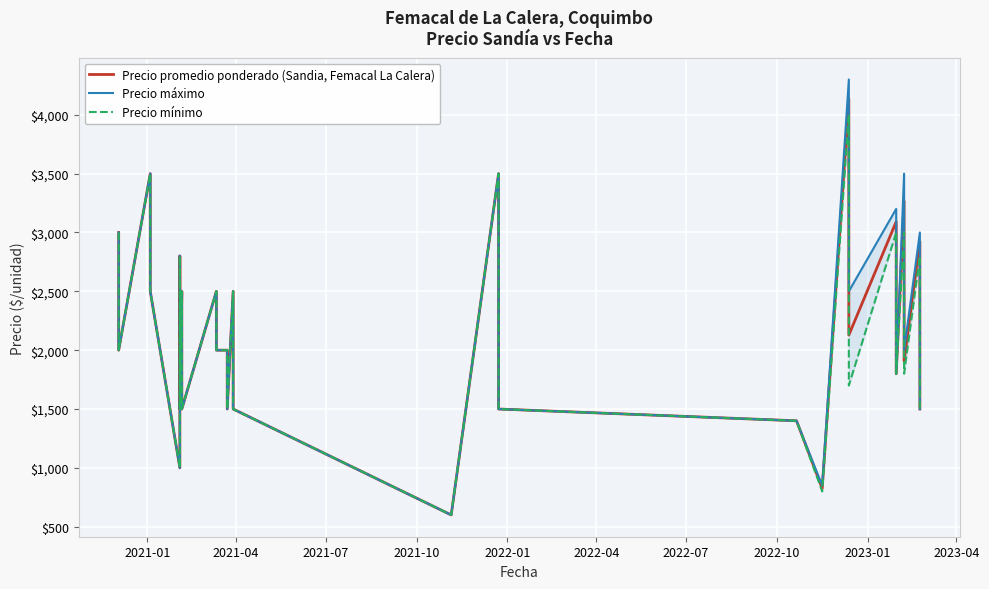

At which label is Precio promedio ponderado (Sandia, Femacal La Calera) closest to 2368?

2023-01